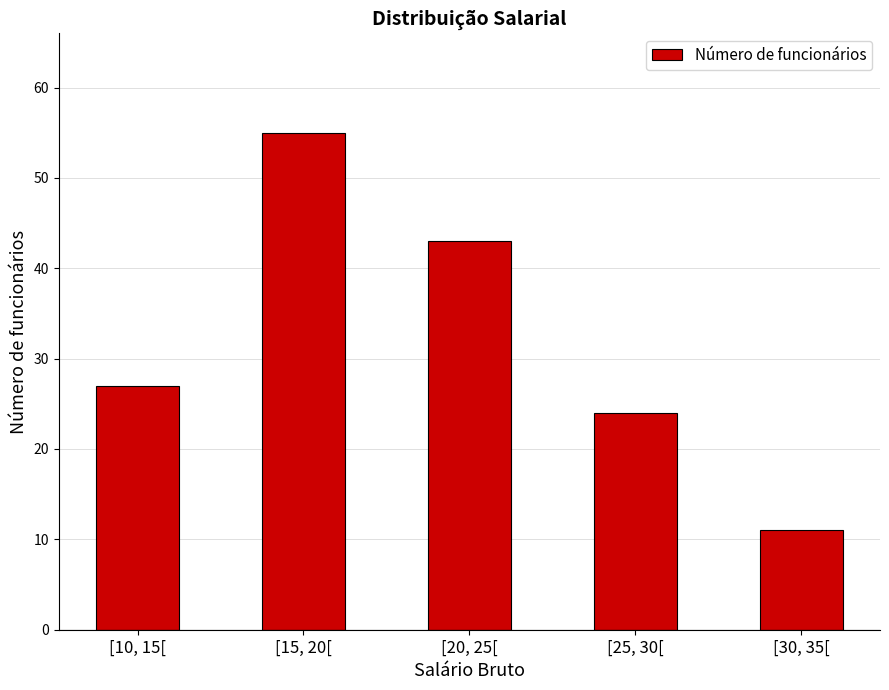

At which label is the value closest to 33?

[10, 15[